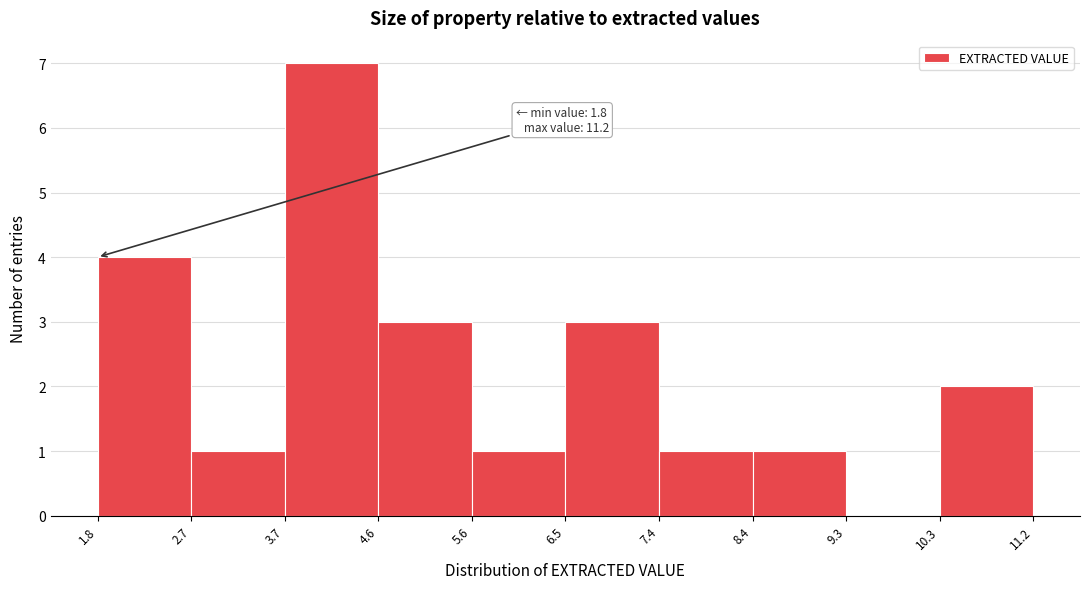

Over which range of the x-axis is the bar tallest?

3.7 to 4.6